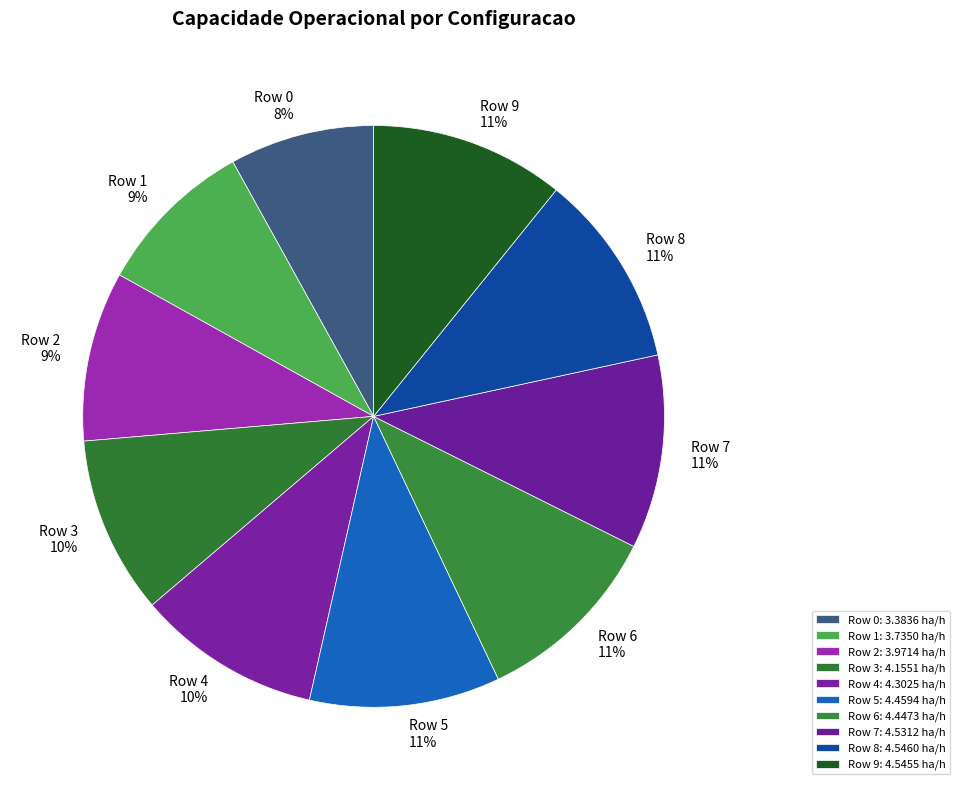

Between Row 1 and Row 7, which is larger?

Row 7